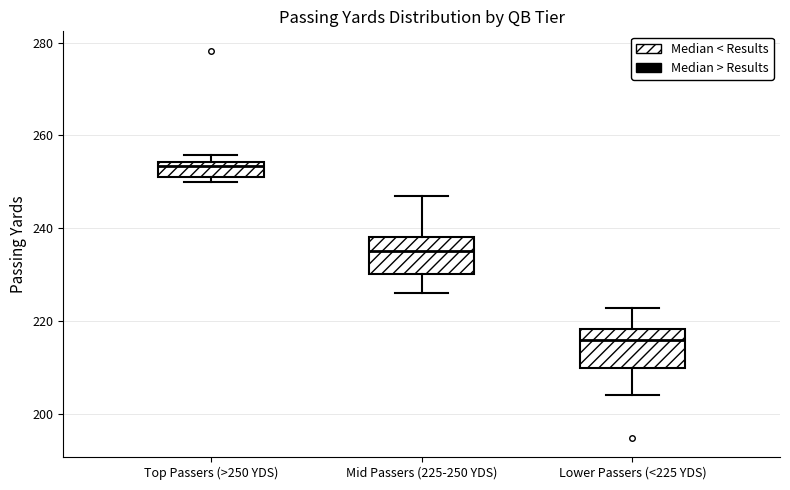

Which box has the highest median line?

Top Passers (>250 YDS)